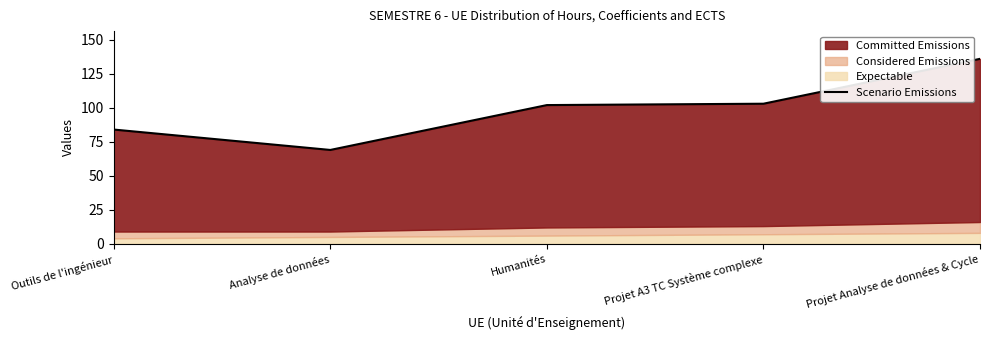

True or false: the data shows 65 at Projet A3 TC Système complexe.

False